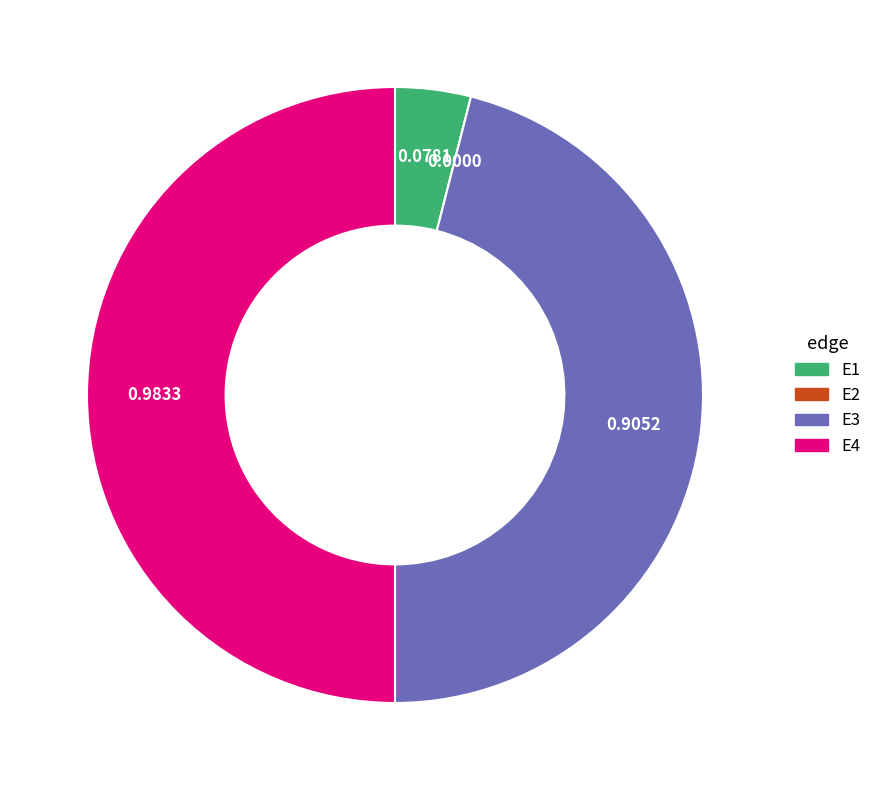

Combined, do E4 and E1 account for over 50%?

Yes